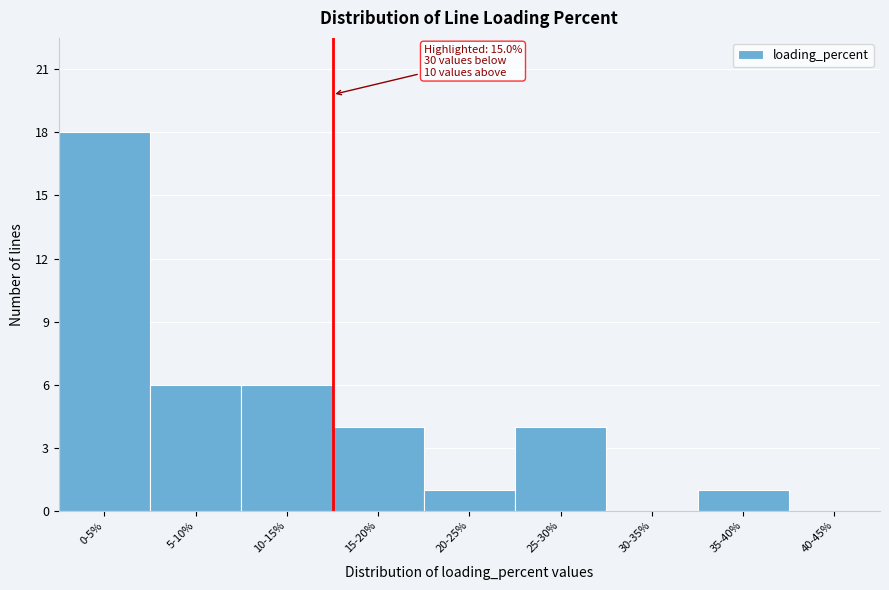

Reading left to right, transcribe all the data shown in this chart.

0-5%=18	5-10%=6	10-15%=6	15-20%=4	20-25%=1	25-30%=4	30-35%=0	35-40%=1	40-45%=0